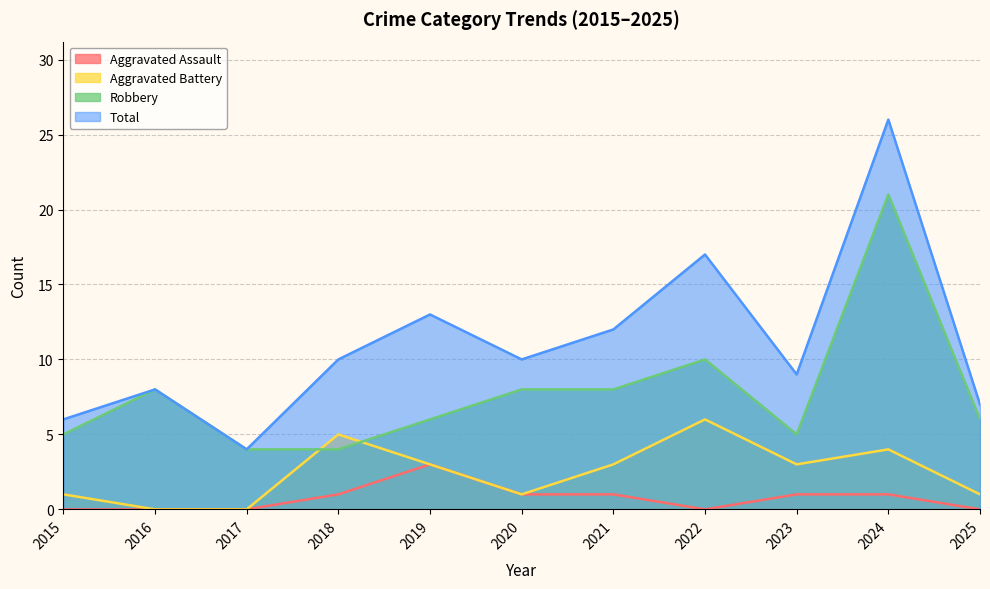

Which series has the largest range (max minus min)?

Total